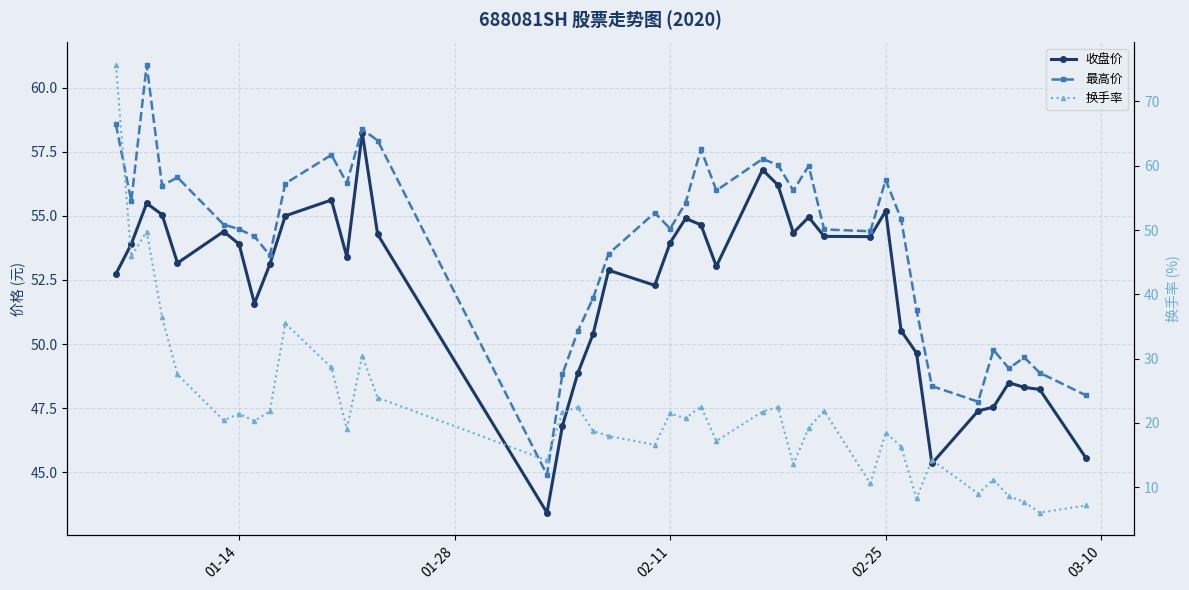

Is it true that 换手率 equals 1.5 at 38?

False